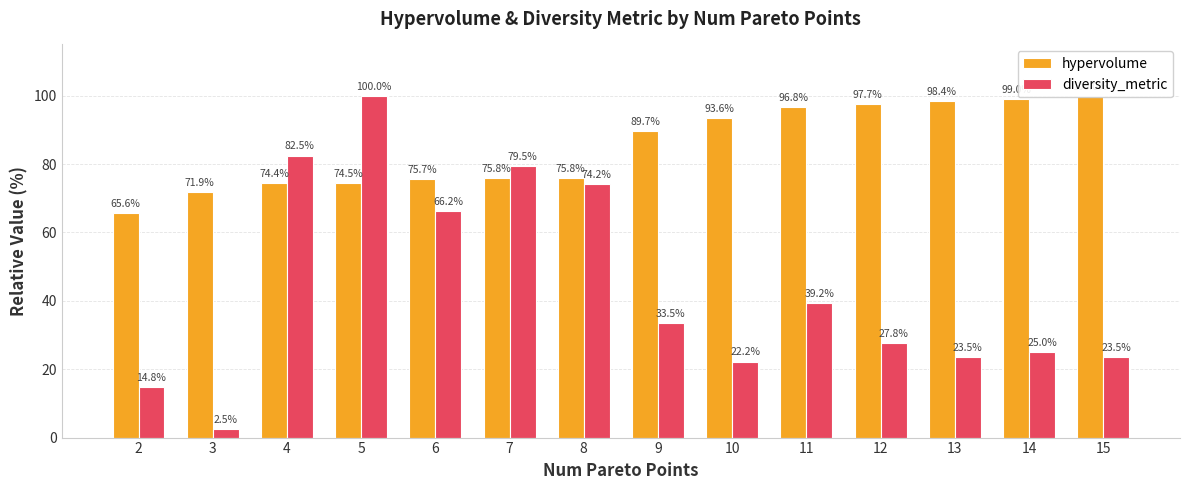

What is the greatest value displayed?

100.0